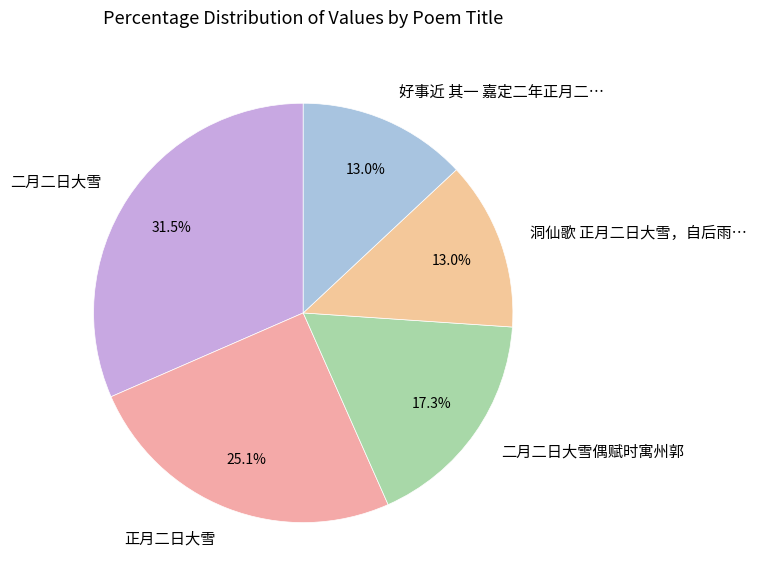

Between 好事近 其一 嘉定二年正月二… and 二月二日大雪偶赋时寓州郭, which is larger?

二月二日大雪偶赋时寓州郭